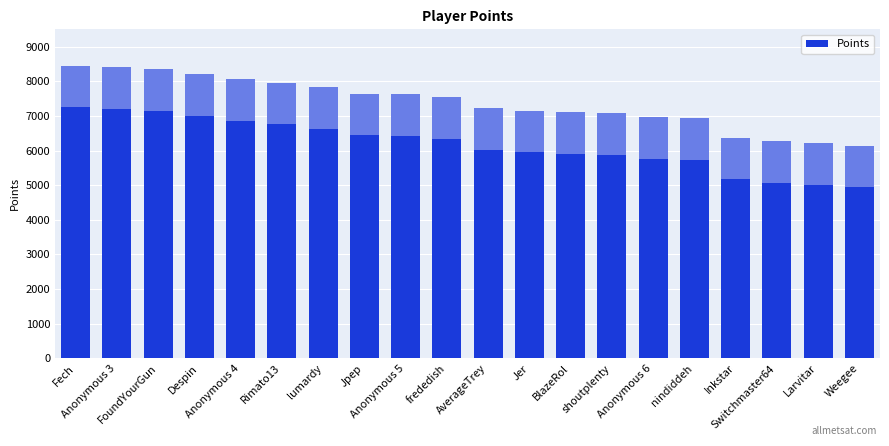

What is the value of the 5th bar from the left?

8060